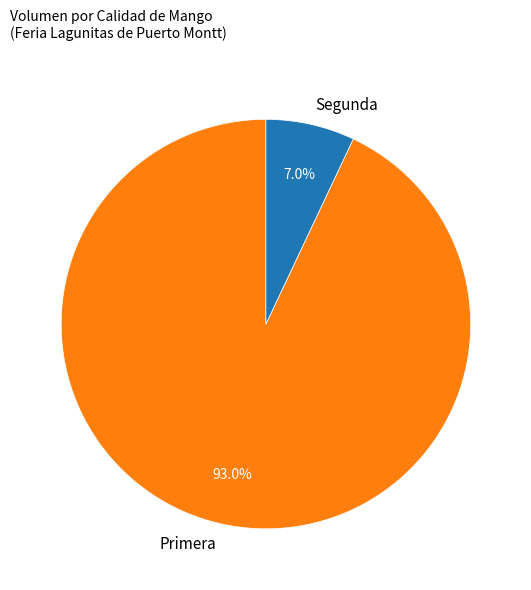

Rank the categories by value from lowest to highest.

Segunda, Primera